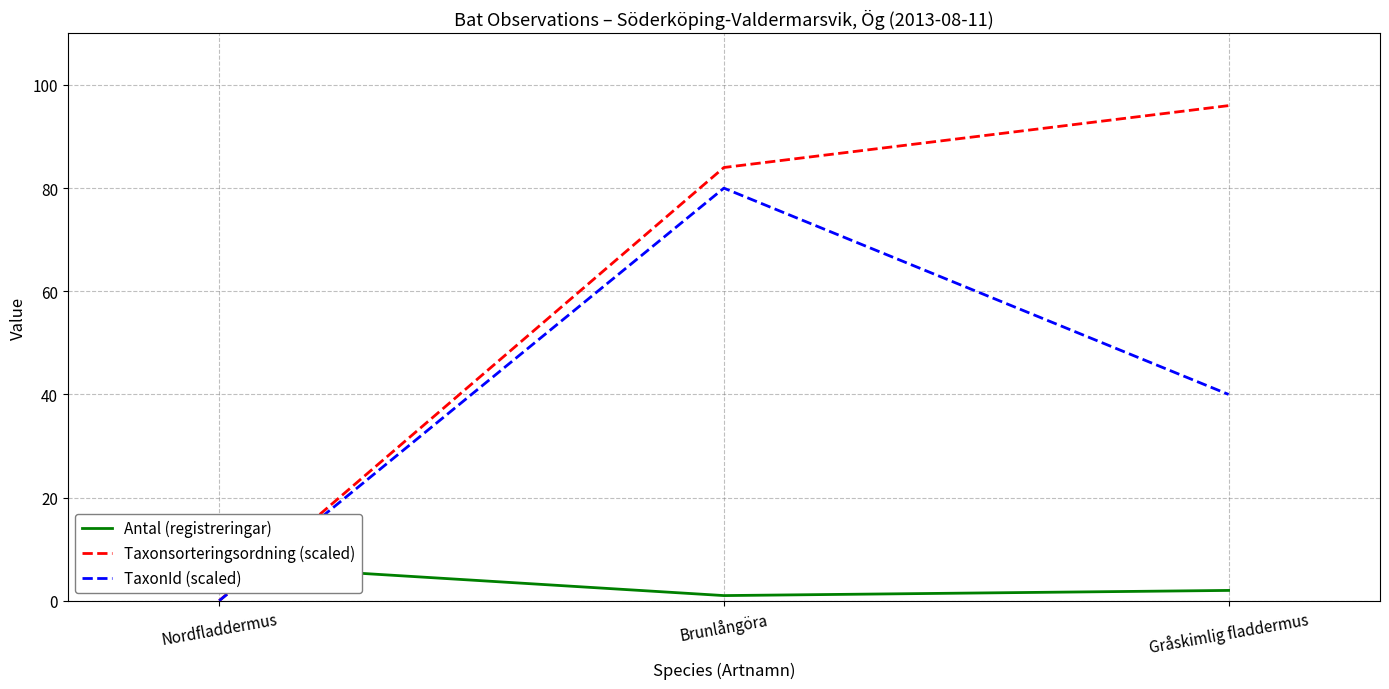

What are all the series names shown in the legend?

Antal (registreringar), Taxonsorteringsordning (scaled), TaxonId (scaled)